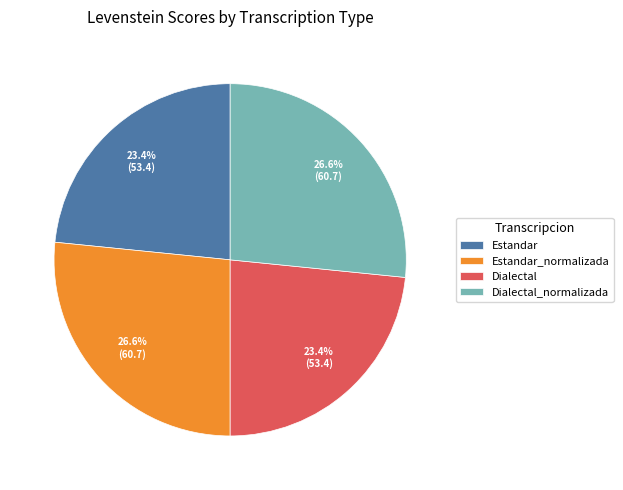

Is it true that Estandar_normalizada is 22% of the pie?

False